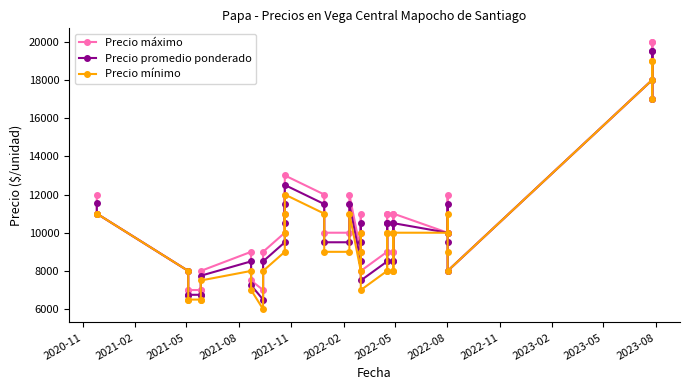

How many interior local valleys does the Precio mínimo series have?

7